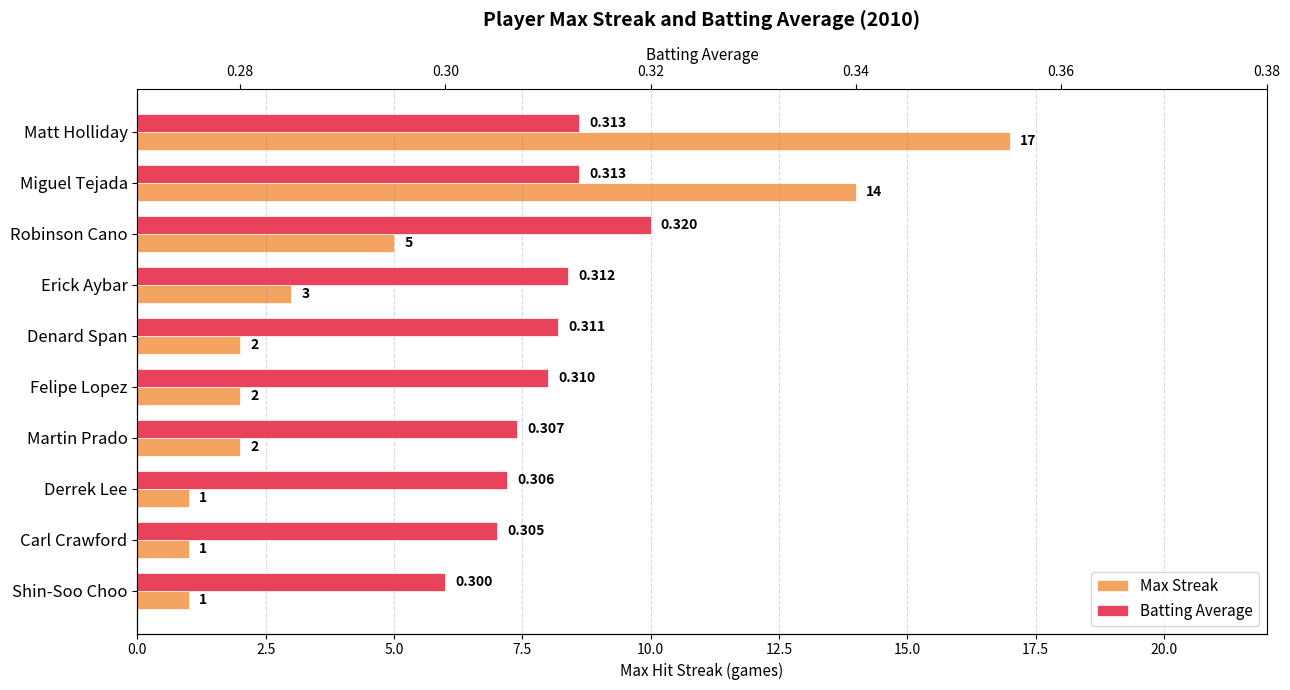

What position from the left is Erick Aybar?

4